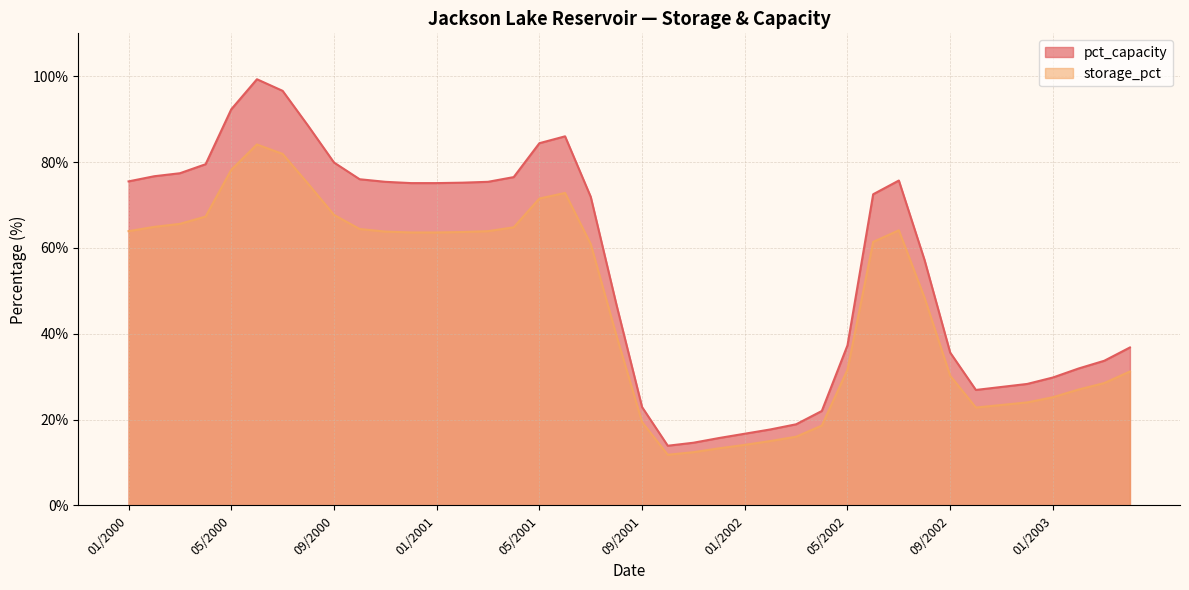

What is the value of the storage_pct point at the 15th from the left?

63.9